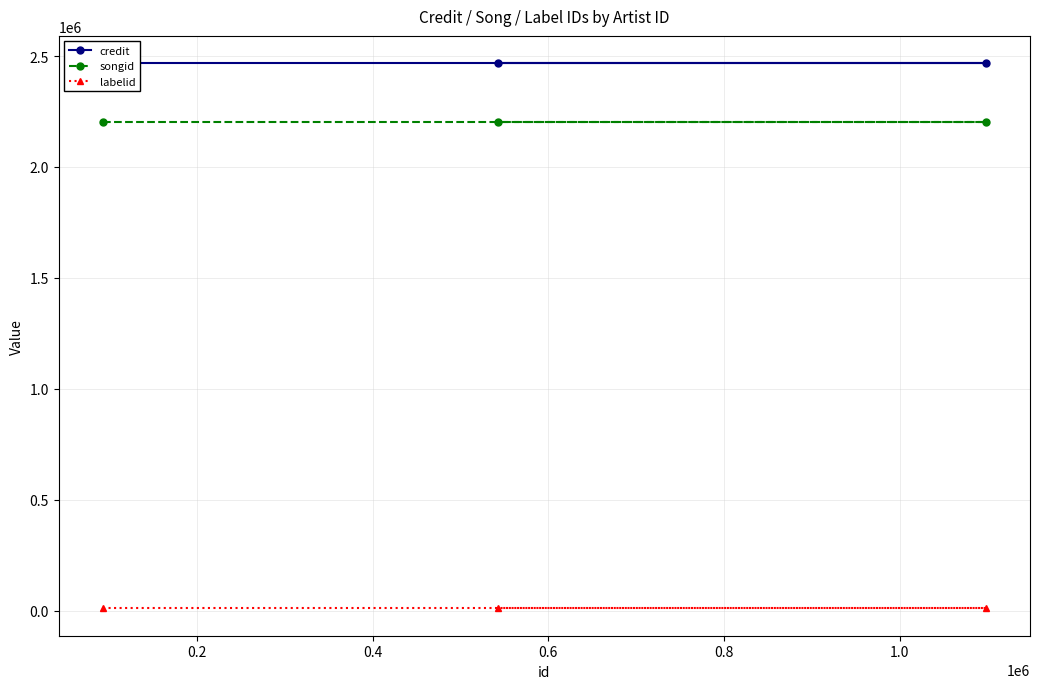

Which series has the widest spread of values?

credit